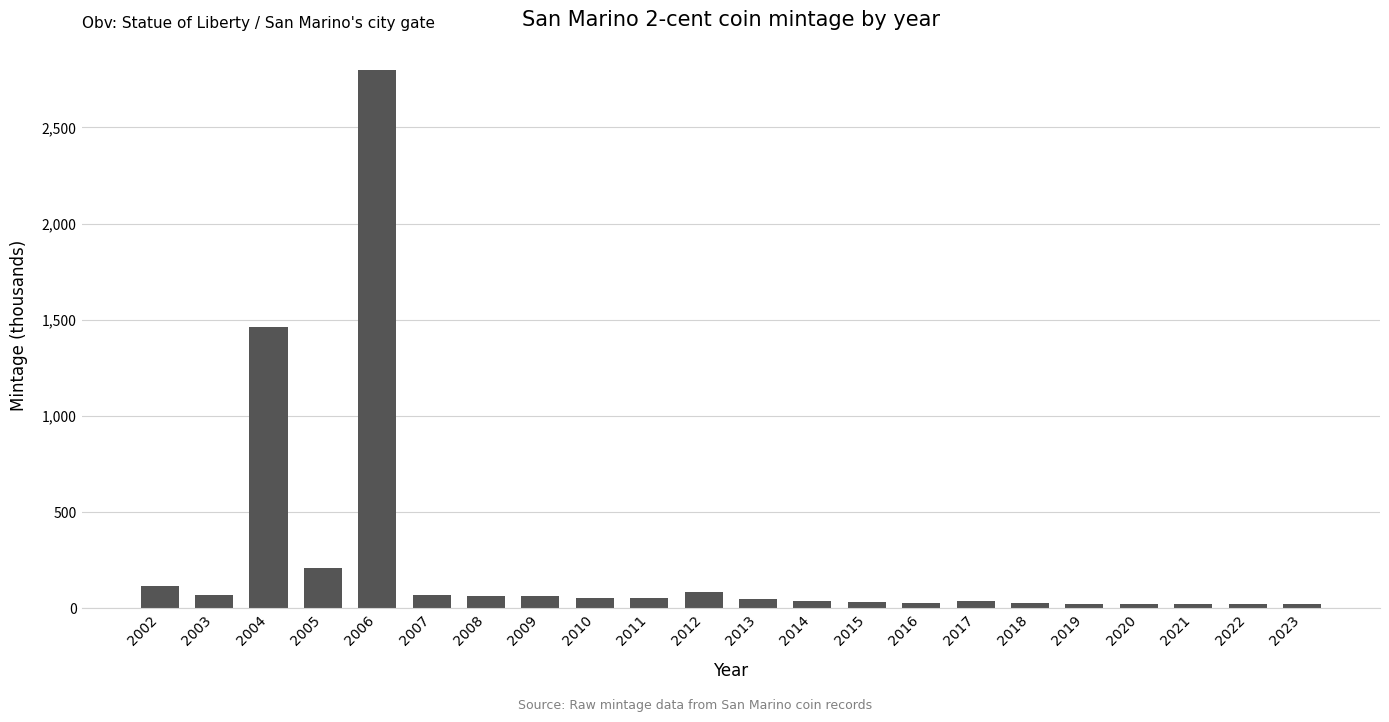

Where is the data nearest to the value 1410?

2004